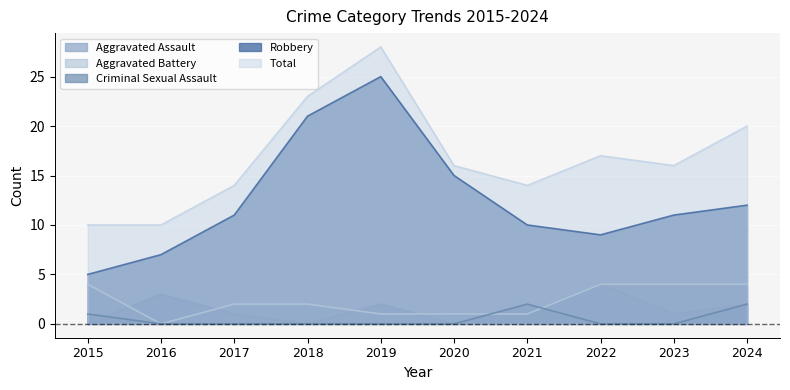

In Robbery, how many points are lower than both neighbors (excluding endpoints)?

1